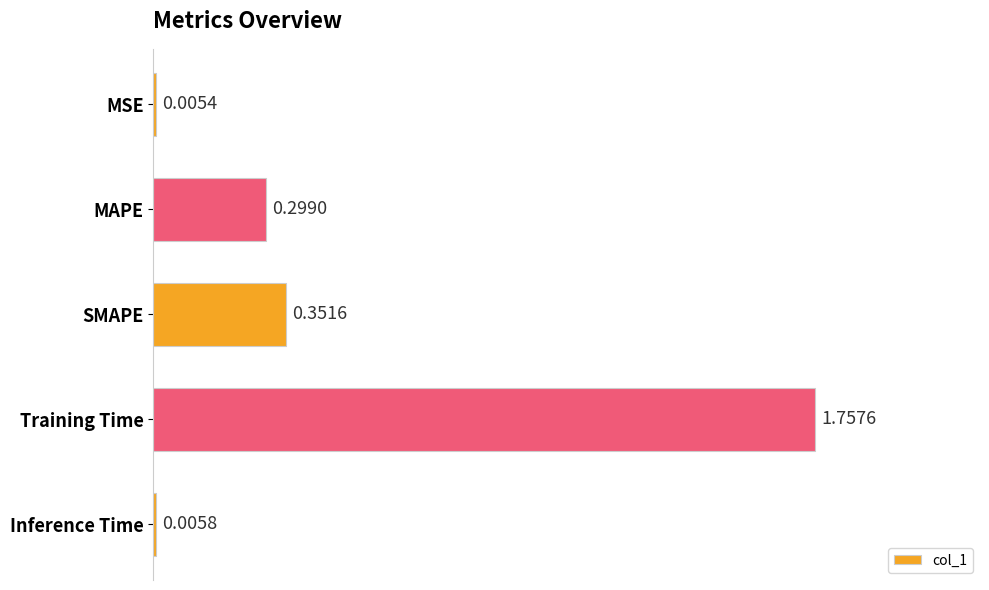

What is the sum of all values?

2.4